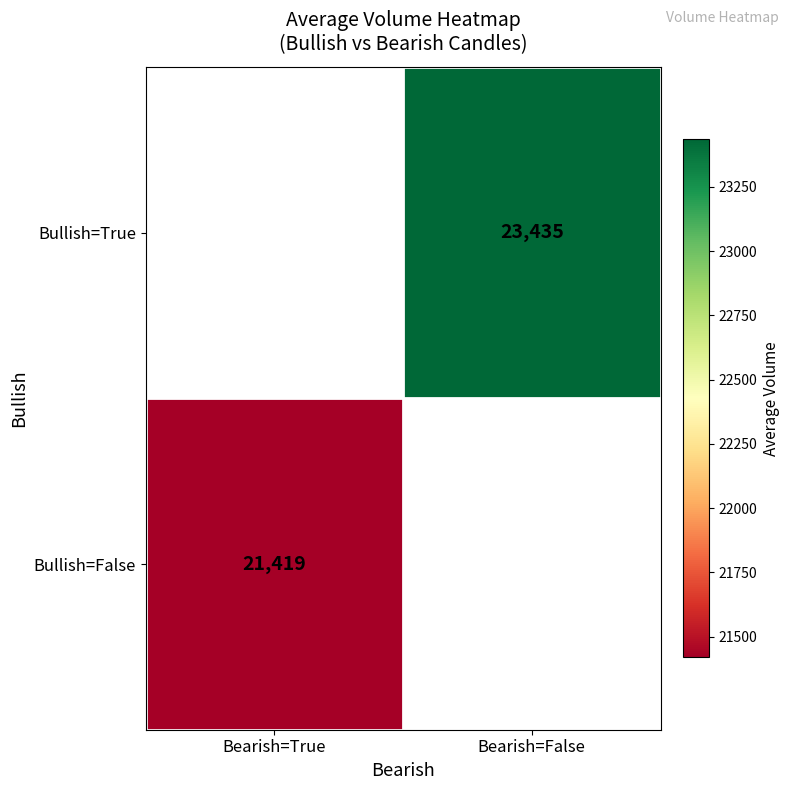

Is the value of Bullish=False at Bearish=True greater than the value of Bullish=True at Bearish=False?

No